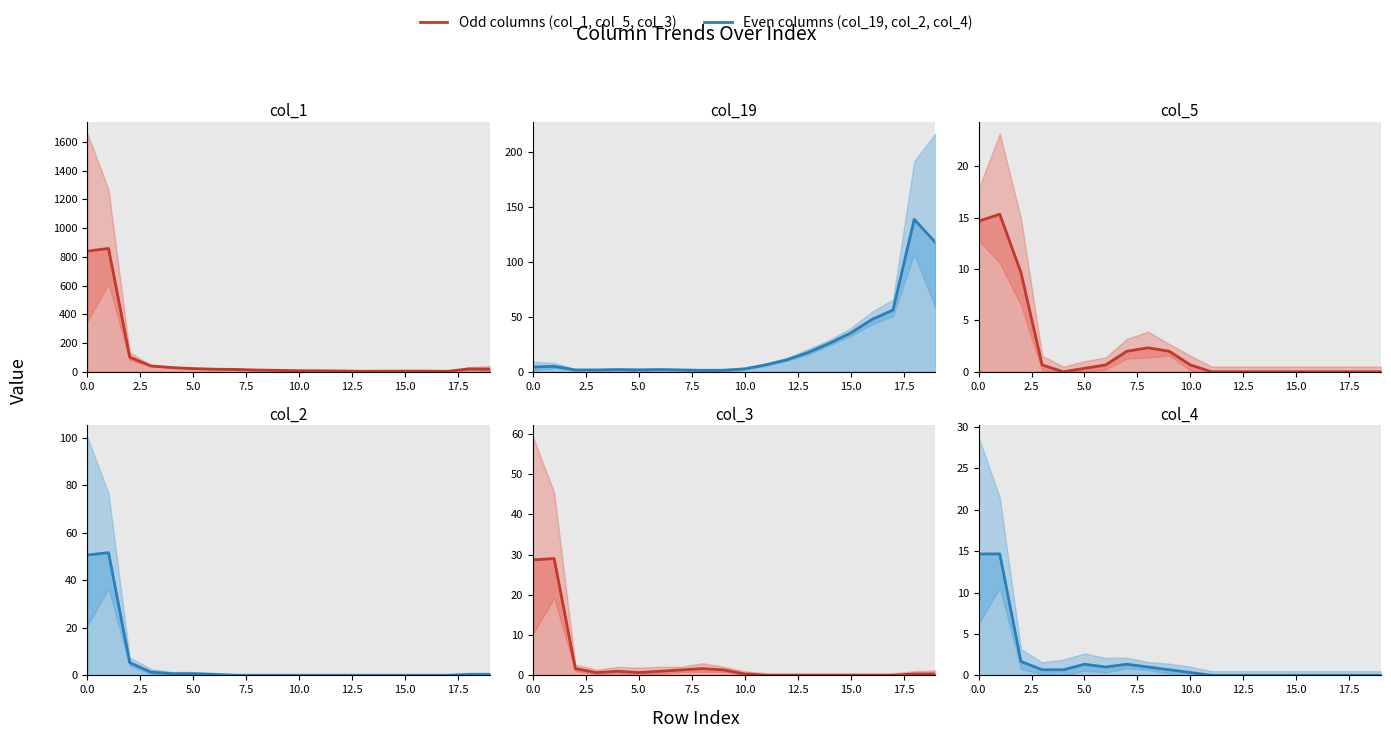

The value of col_1 at 19 is 18.7. True or false?

True